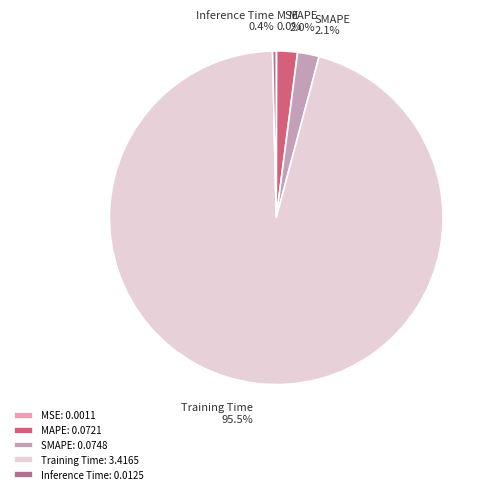

Is there any slice that represents more than half of the pie?

Yes